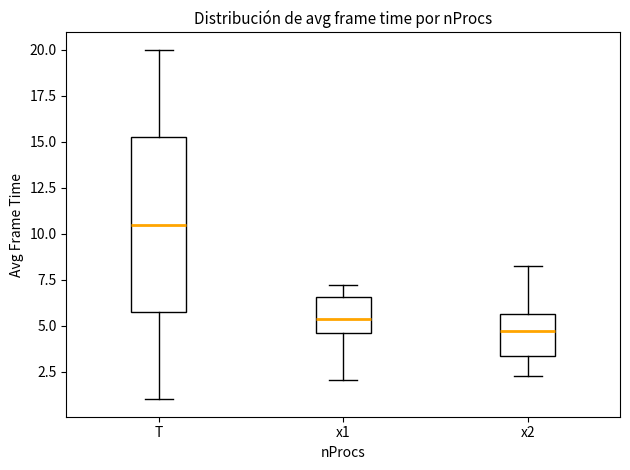

Where is the upper edge of the box for T on the y-axis? The values are not printed on the chart, so give them approximately, as read against the axis.

15.5